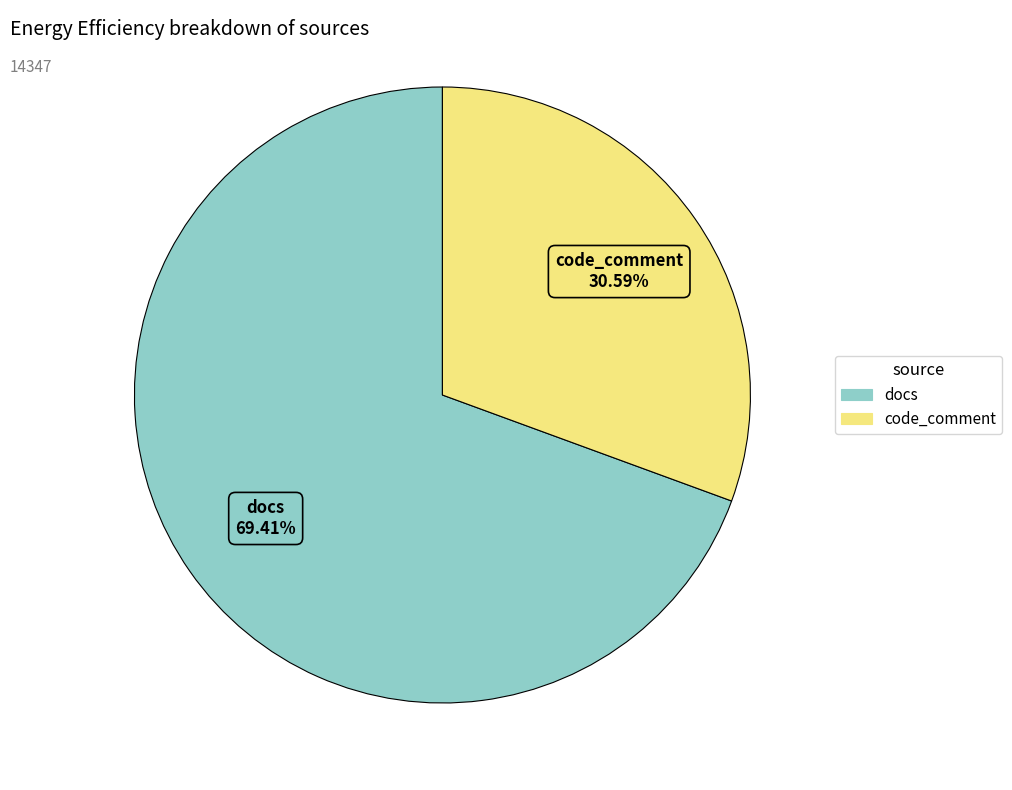

Which slice represents more than half of the pie?

docs